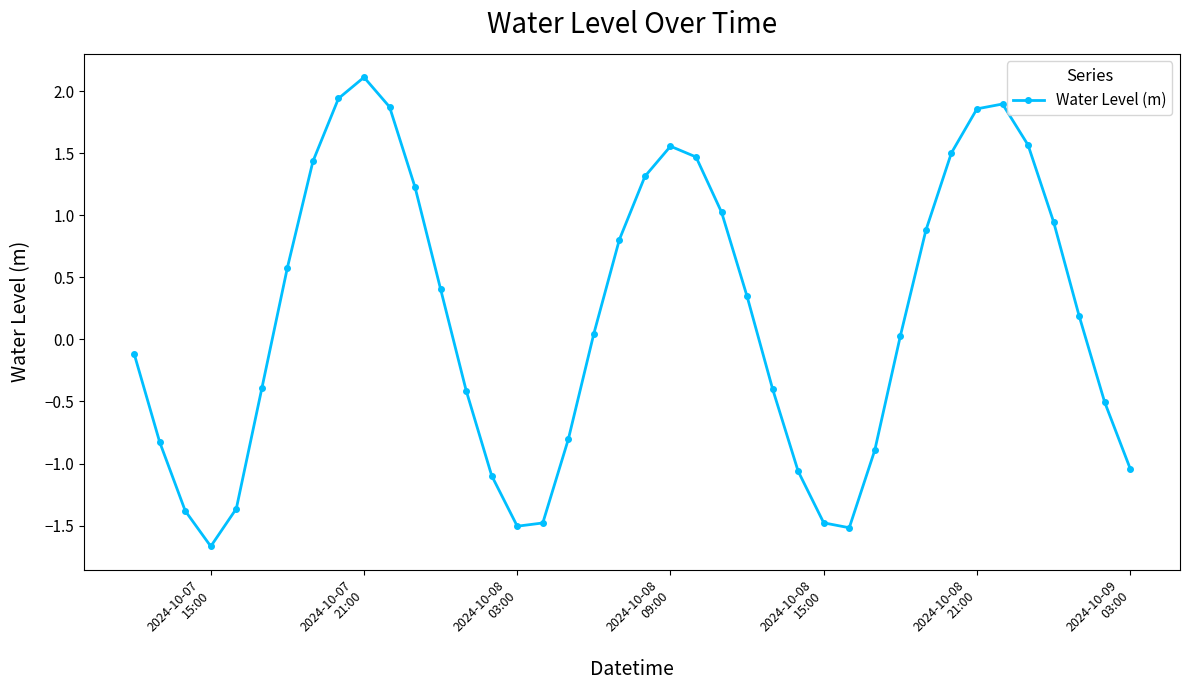

What is the difference between the maximum and minimum values?

3.8